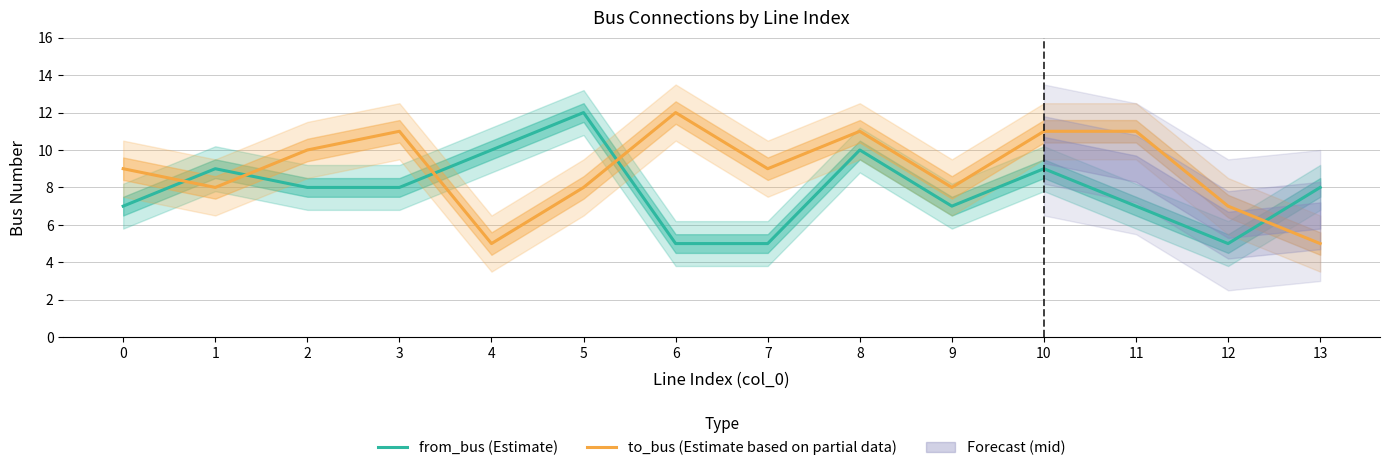

Rank the series at 0 from lowest to highest value.

from_bus (Estimate), to_bus (Estimate based on partial data)